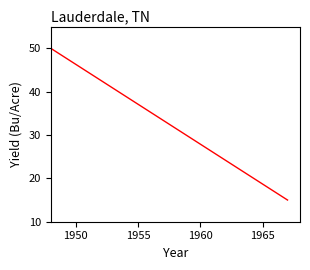

What is the difference between the maximum and minimum values?

35.0